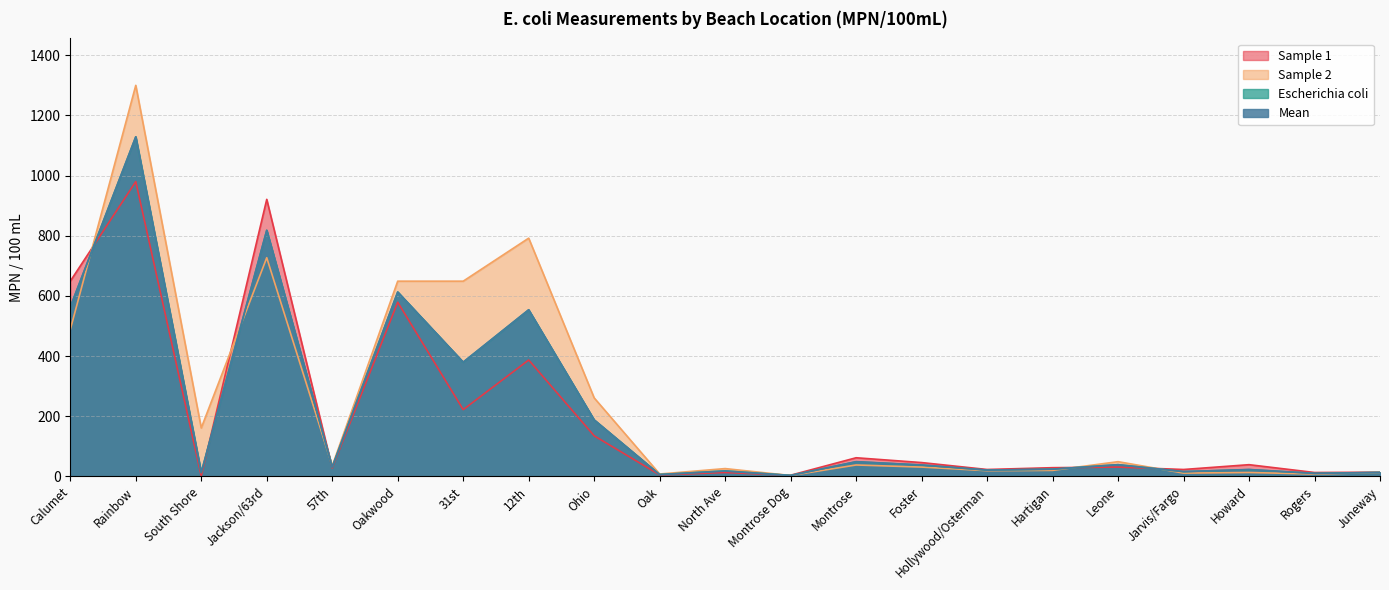

What is the difference between the maximum and second lowest values in the Mean series?

1123.0